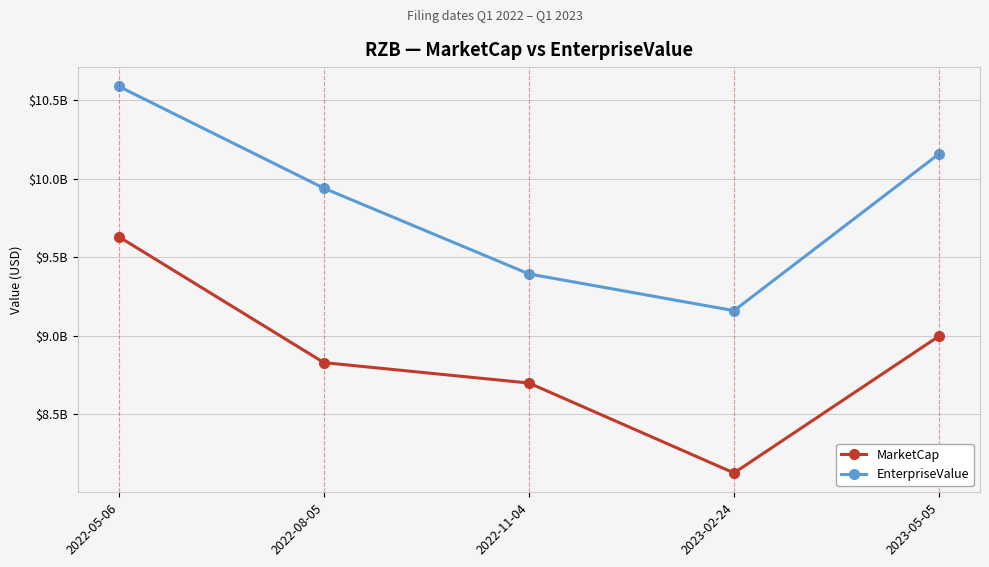

In EnterpriseValue, how many points are lower than both neighbors (excluding endpoints)?

1